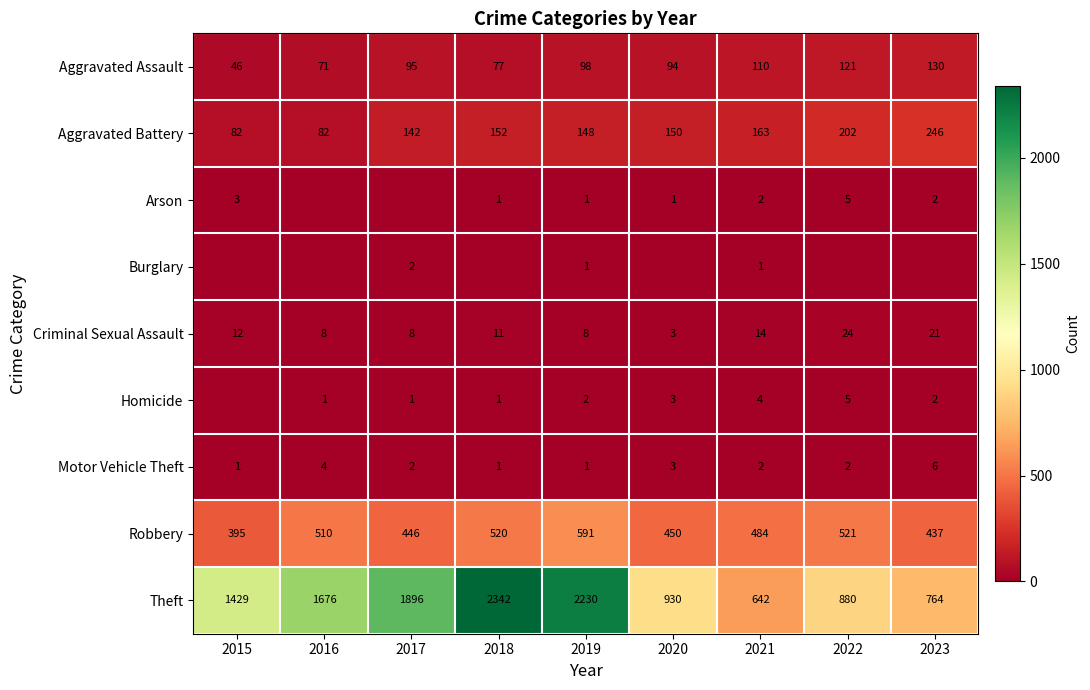

Where does the Aggravated Battery series first go above 150?

2018